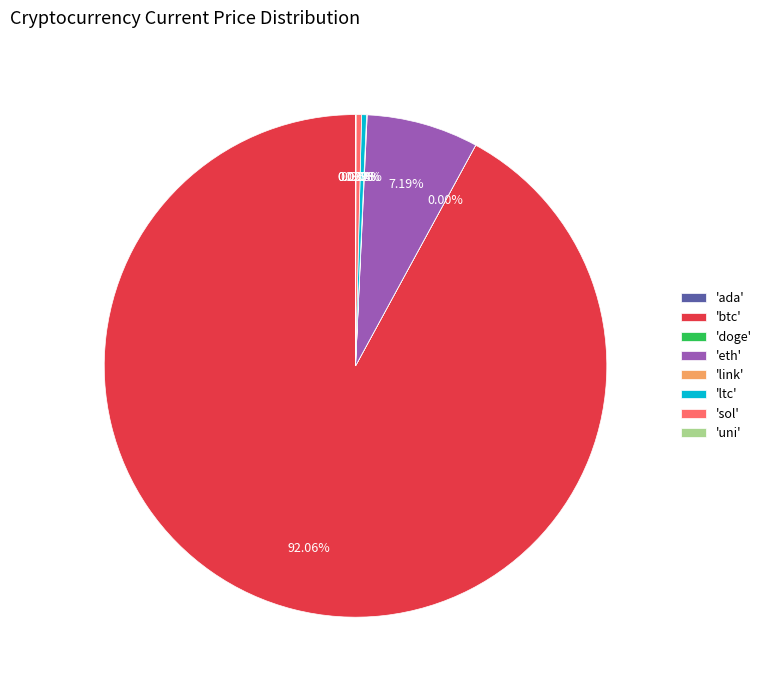

Which slice is the largest?

'btc'